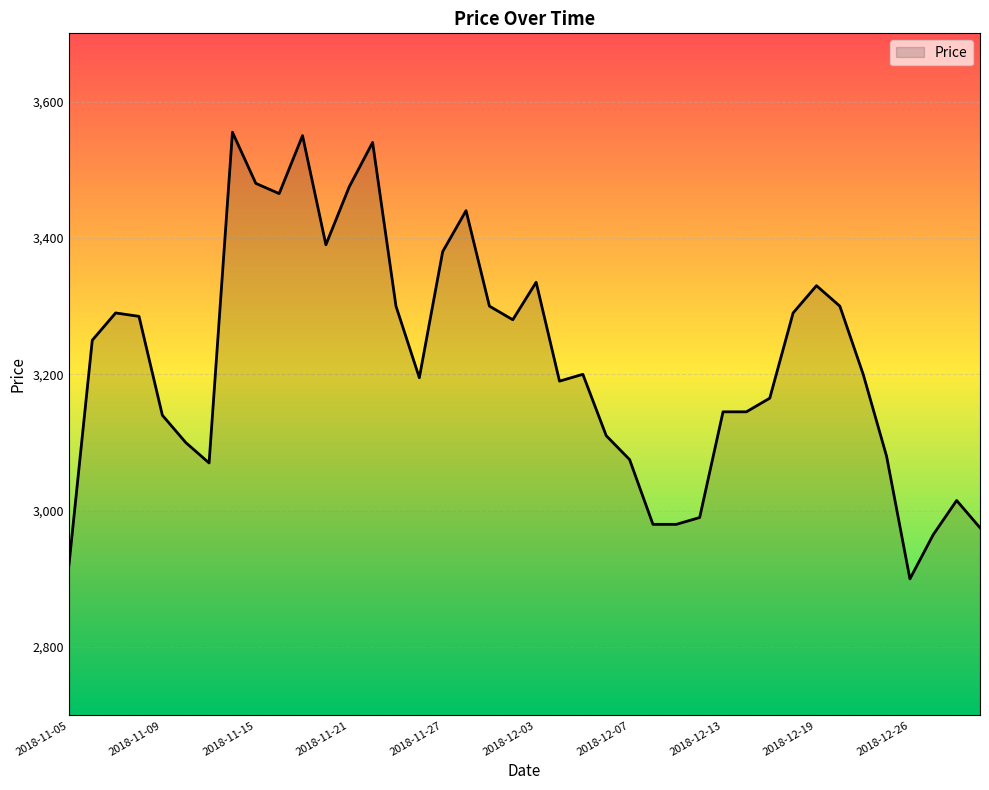

What is the maximum value shown in the chart?

3555